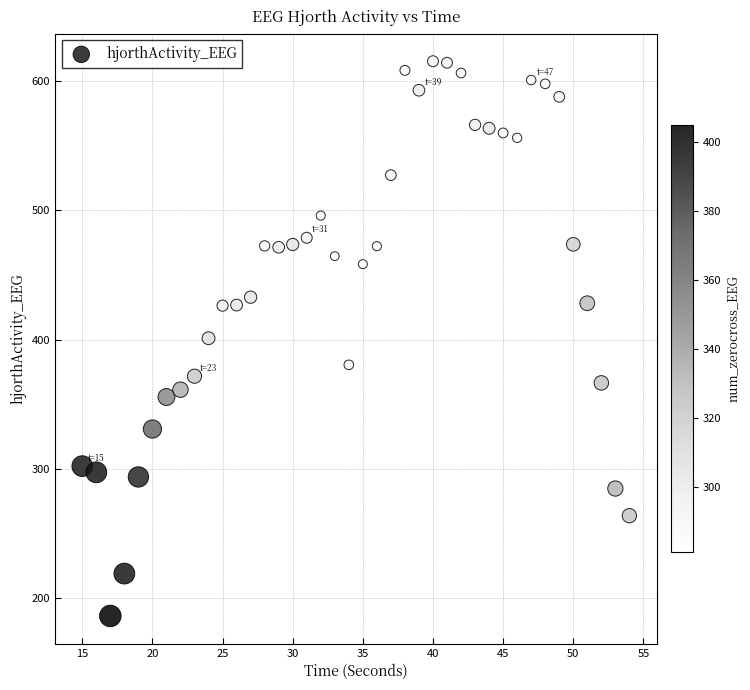

What is the range of Y values (max minus min)?

428.5